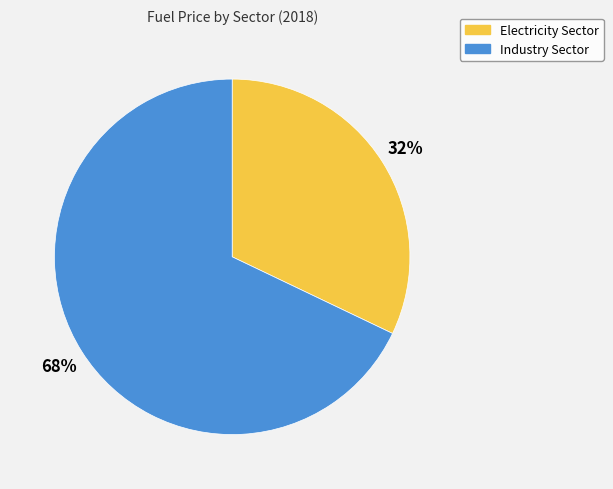

Between Electricity Sector and Industry Sector, which is larger?

Industry Sector